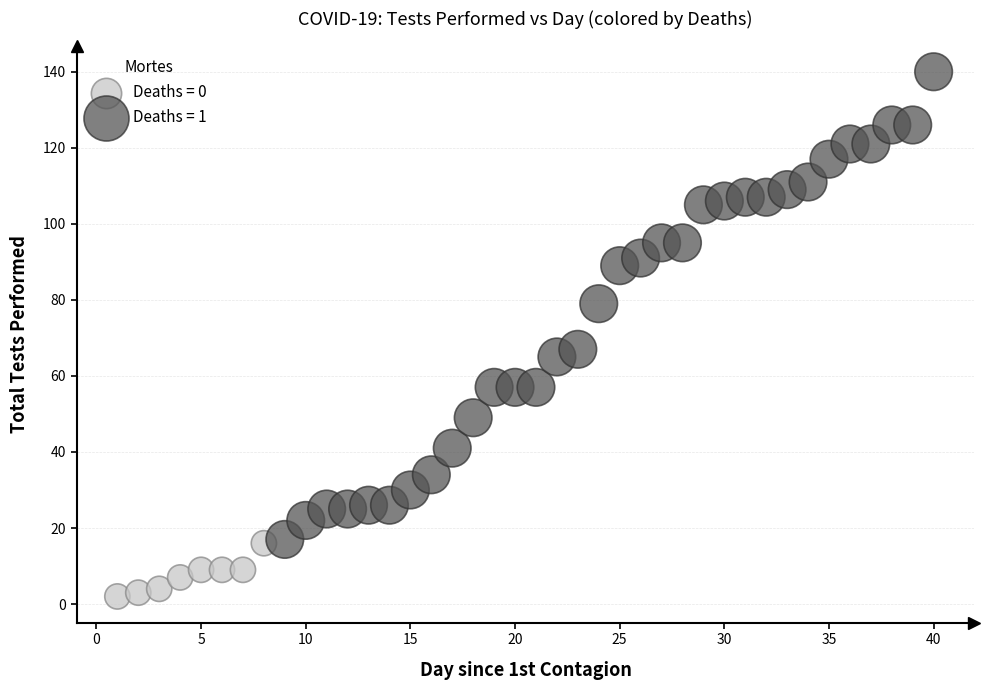

Which series reaches the minimum Y coordinate?

Deaths = 0